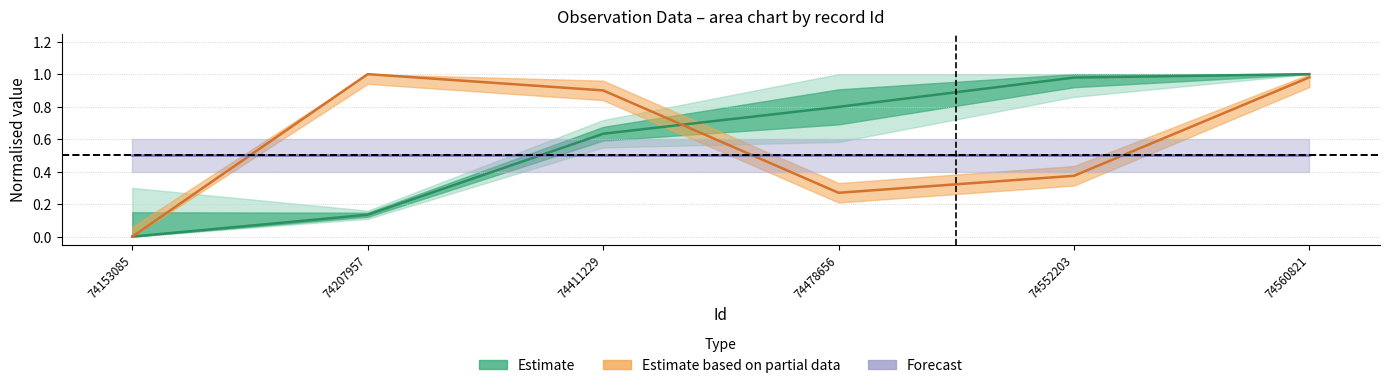

What are all the series names shown in the legend?

Estimate, Estimate based on partial data, Forecast